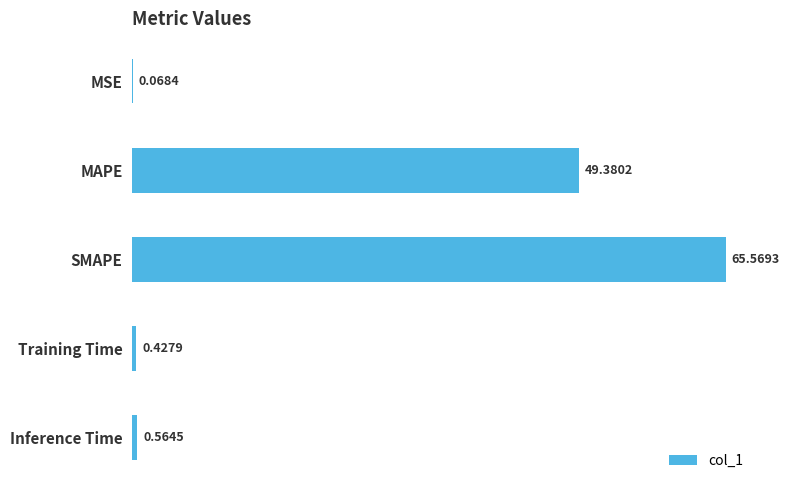

What is the change in value from MSE to SMAPE?

+65.5